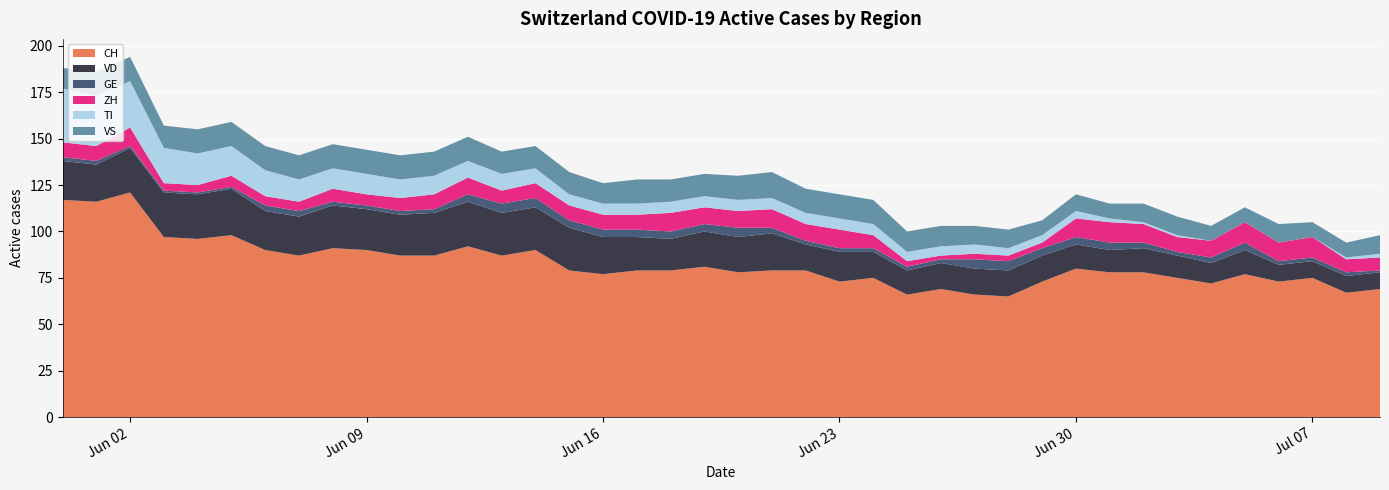

Reading left to right, what are all the values shown in this chart?

CH: 2020-05-31=117	2020-06-01=116	2020-06-02=121	2020-06-03=97	2020-06-04=96	2020-06-05=98	2020-06-06=90	2020-06-07=87	2020-06-08=91	2020-06-09=90	2020-06-10=87	2020-06-11=87	2020-06-12=92	2020-06-13=87	2020-06-14=90	2020-06-15=79	2020-06-16=77	2020-06-17=79	2020-06-18=79	2020-06-19=81	2020-06-20=78	2020-06-21=79	2020-06-22=79	2020-06-23=73	2020-06-24=75	2020-06-25=66	2020-06-26=69	2020-06-27=66	2020-06-28=65	2020-06-29=73	2020-06-30=80	2020-07-01=78	2020-07-02=78	2020-07-03=75	2020-07-04=72	2020-07-05=77	2020-07-06=73	2020-07-07=75	2020-07-08=67	2020-07-09=69
VD: 2020-05-31=21	2020-06-01=20	2020-06-02=24	2020-06-03=24	2020-06-04=24	2020-06-05=25	2020-06-06=21	2020-06-07=21	2020-06-08=23	2020-06-09=22	2020-06-10=22	2020-06-11=23	2020-06-12=24	2020-06-13=23	2020-06-14=23	2020-06-15=23	2020-06-16=20	2020-06-17=18	2020-06-18=17	2020-06-19=19	2020-06-20=19	2020-06-21=20	2020-06-22=14	2020-06-23=16	2020-06-24=14	2020-06-25=13	2020-06-26=14	2020-06-27=14	2020-06-28=14	2020-06-29=14	2020-06-30=13	2020-07-01=12	2020-07-02=13	2020-07-03=12	2020-07-04=11	2020-07-05=13	2020-07-06=9	2020-07-07=9	2020-07-08=9	2020-07-09=9
GE: 2020-05-31=2	2020-06-01=2	2020-06-02=1	2020-06-03=1	2020-06-04=1	2020-06-05=1	2020-06-06=3	2020-06-07=3	2020-06-08=2	2020-06-09=2	2020-06-10=2	2020-06-11=2	2020-06-12=4	2020-06-13=5	2020-06-14=5	2020-06-15=4	2020-06-16=4	2020-06-17=4	2020-06-18=4	2020-06-19=4	2020-06-20=5	2020-06-21=3	2020-06-22=2	2020-06-23=2	2020-06-24=2	2020-06-25=2	2020-06-26=2	2020-06-27=5	2020-06-28=5	2020-06-29=4	2020-06-30=4	2020-07-01=4	2020-07-02=3	2020-07-03=2	2020-07-04=3	2020-07-05=4	2020-07-06=2	2020-07-07=2	2020-07-08=2	2020-07-09=1
ZH: 2020-05-31=8	2020-06-01=8	2020-06-02=10	2020-06-03=4	2020-06-04=4	2020-06-05=6	2020-06-06=5	2020-06-07=5	2020-06-08=7	2020-06-09=6	2020-06-10=7	2020-06-11=8	2020-06-12=9	2020-06-13=7	2020-06-14=8	2020-06-15=8	2020-06-16=8	2020-06-17=8	2020-06-18=10	2020-06-19=9	2020-06-20=9	2020-06-21=10	2020-06-22=9	2020-06-23=10	2020-06-24=7	2020-06-25=3	2020-06-26=2	2020-06-27=3	2020-06-28=3	2020-06-29=3	2020-06-30=10	2020-07-01=11	2020-07-02=10	2020-07-03=8	2020-07-04=9	2020-07-05=11	2020-07-06=10	2020-07-07=11	2020-07-08=7	2020-07-09=7
TI: 2020-05-31=29	2020-06-01=27	2020-06-02=25	2020-06-03=19	2020-06-04=17	2020-06-05=16	2020-06-06=14	2020-06-07=12	2020-06-08=11	2020-06-09=11	2020-06-10=10	2020-06-11=10	2020-06-12=9	2020-06-13=9	2020-06-14=8	2020-06-15=6	2020-06-16=6	2020-06-17=6	2020-06-18=6	2020-06-19=6	2020-06-20=6	2020-06-21=6	2020-06-22=6	2020-06-23=6	2020-06-24=6	2020-06-25=5	2020-06-26=5	2020-06-27=5	2020-06-28=4	2020-06-29=4	2020-06-30=4	2020-07-01=2	2020-07-02=1	2020-07-03=1	2020-07-04=0	2020-07-05=0	2020-07-06=0	2020-07-07=0	2020-07-08=1	2020-07-09=2
VS: 2020-05-31=11	2020-06-01=13	2020-06-02=13	2020-06-03=12	2020-06-04=13	2020-06-05=13	2020-06-06=13	2020-06-07=13	2020-06-08=13	2020-06-09=13	2020-06-10=13	2020-06-11=13	2020-06-12=13	2020-06-13=12	2020-06-14=12	2020-06-15=12	2020-06-16=11	2020-06-17=13	2020-06-18=12	2020-06-19=12	2020-06-20=13	2020-06-21=14	2020-06-22=13	2020-06-23=13	2020-06-24=13	2020-06-25=11	2020-06-26=11	2020-06-27=10	2020-06-28=10	2020-06-29=8	2020-06-30=9	2020-07-01=8	2020-07-02=10	2020-07-03=10	2020-07-04=8	2020-07-05=8	2020-07-06=10	2020-07-07=8	2020-07-08=8	2020-07-09=10